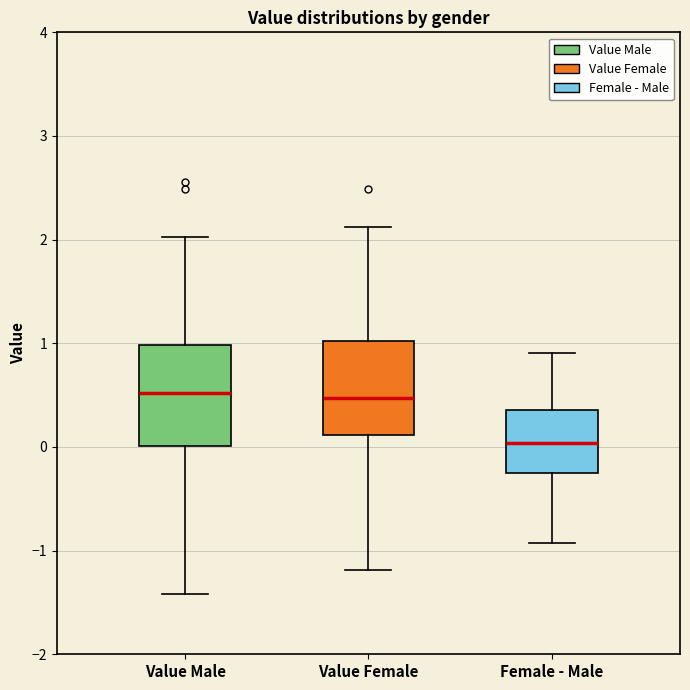

Where is the upper edge of the box for Value Female on the y-axis? The values are not printed on the chart, so give them approximately, as read against the axis.

1.0